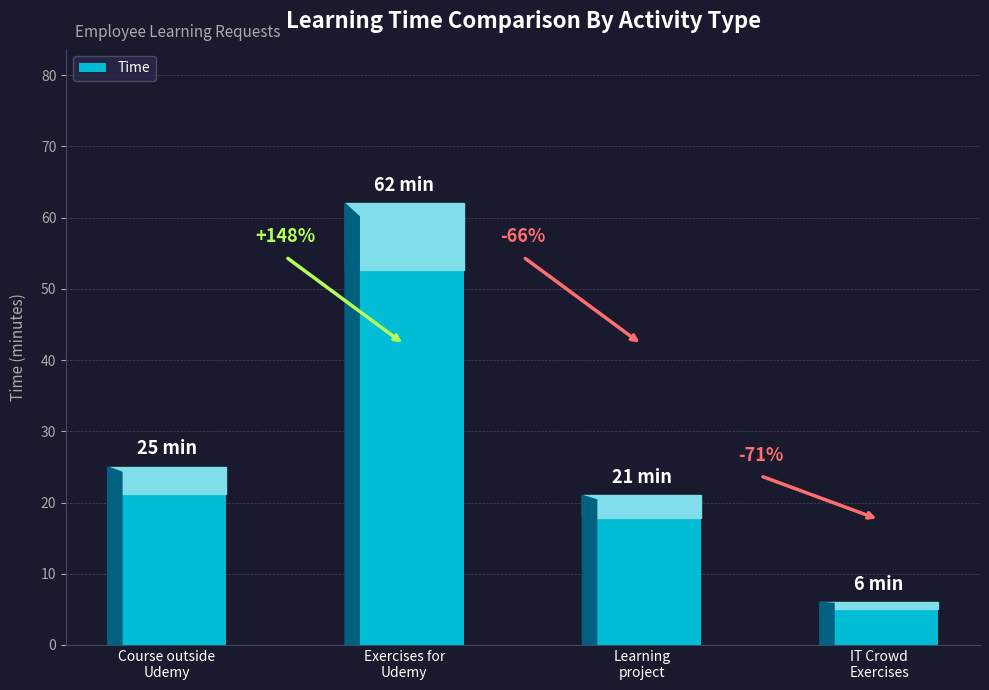

Reading right to left, transcribe all the data shown in this chart.

IT Crowd
Exercises=6	Learning
project=21	Exercises for
Udemy=62	Course outside
Udemy=25